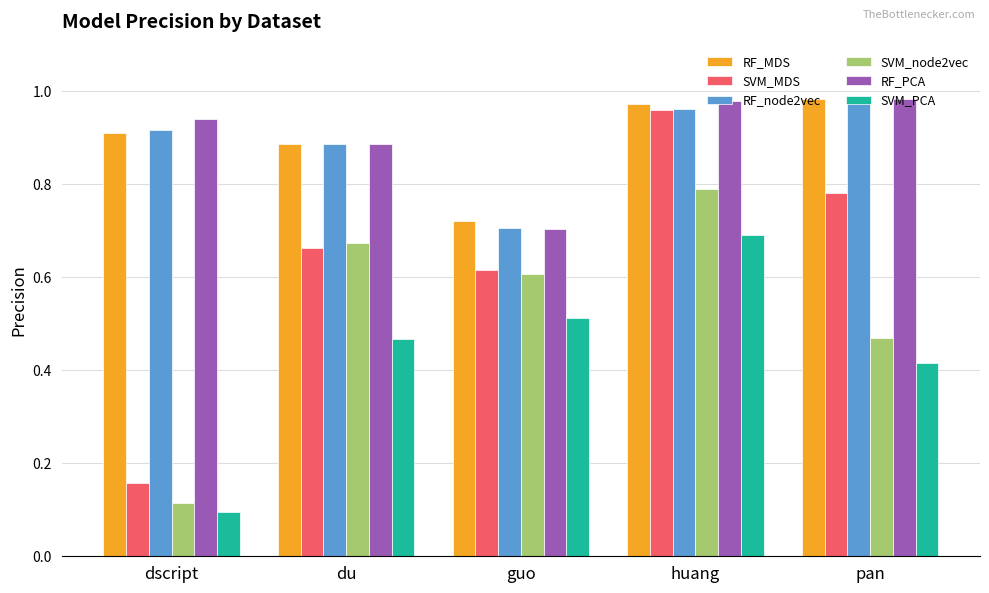

The RF_PCA series shows 0.3 at dscript. True or false?

False